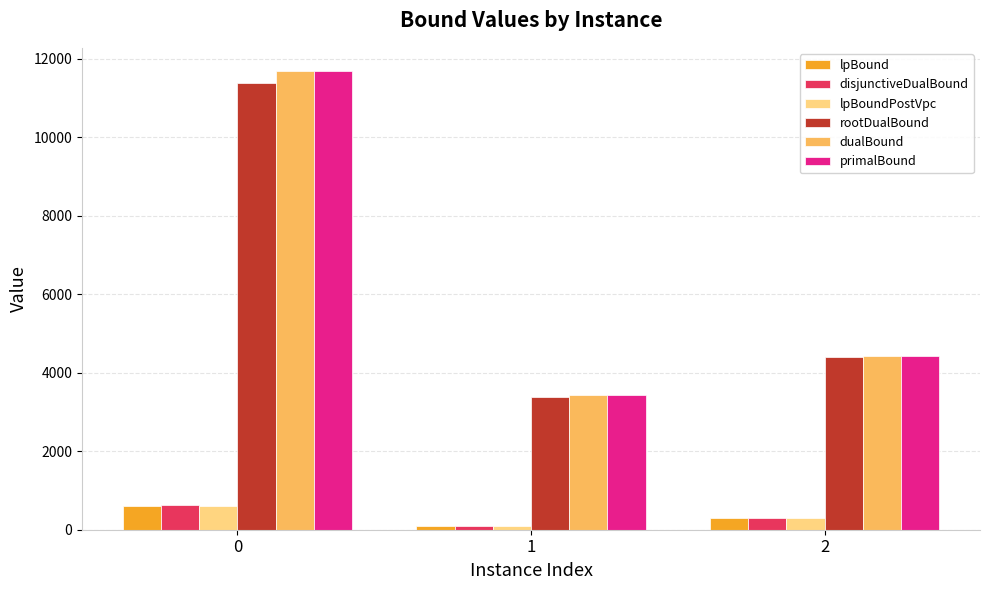

Rank the categories by lpBound value from lowest to highest.

1, 2, 0